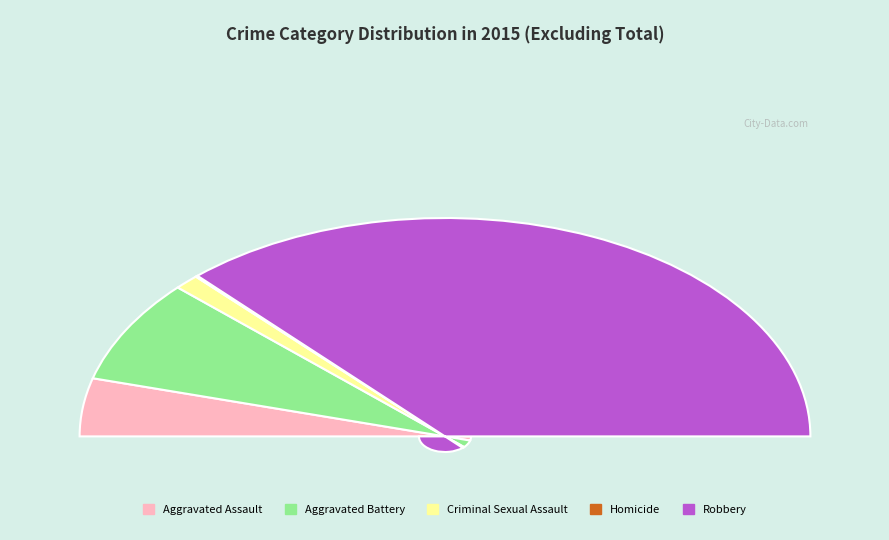

What is the change in value from Aggravated Assault to Criminal Sexual Assault?

-34